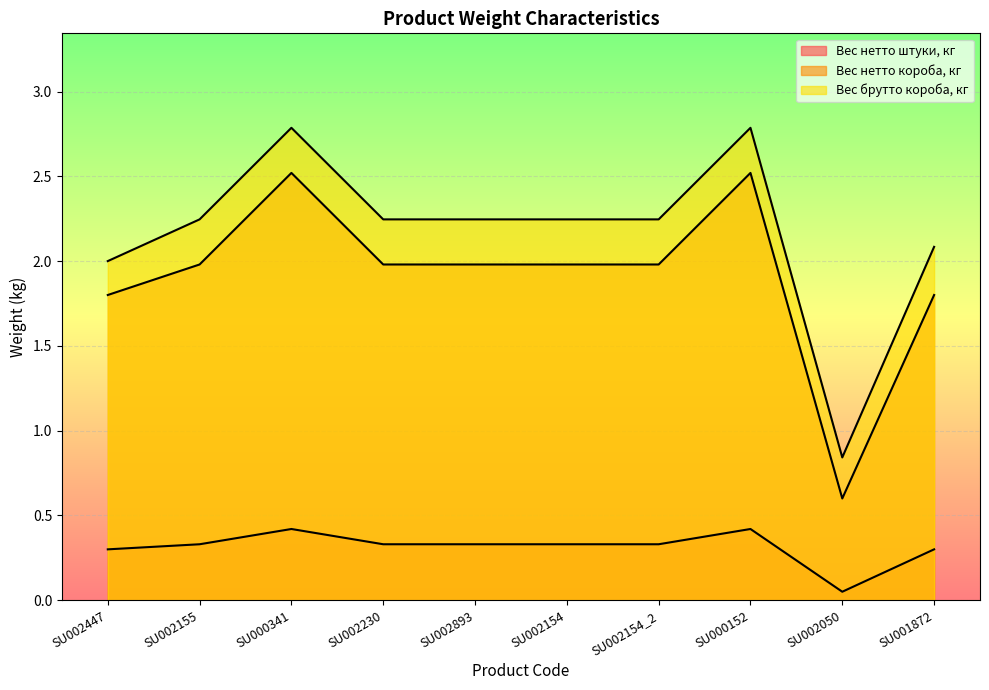

At which label is Вес нетто короба, кг closest to 1?

SU002050